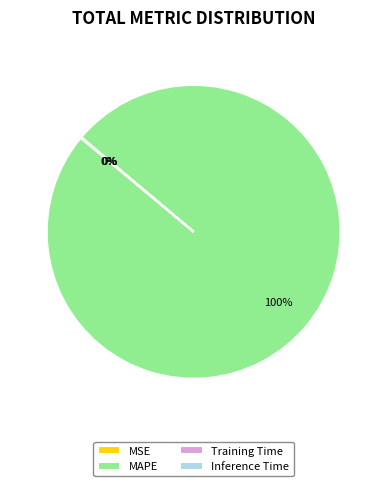

Which slice is the largest?

MAPE